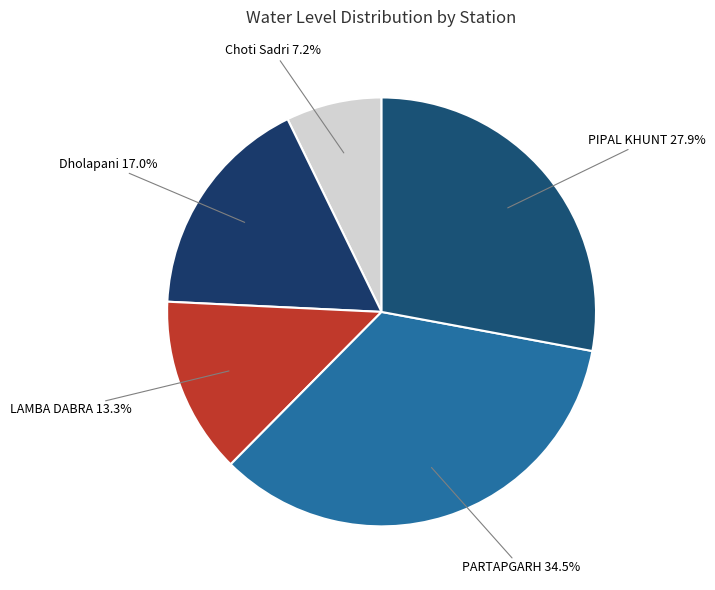

Does Dholapani account for over 50% of the chart?

No